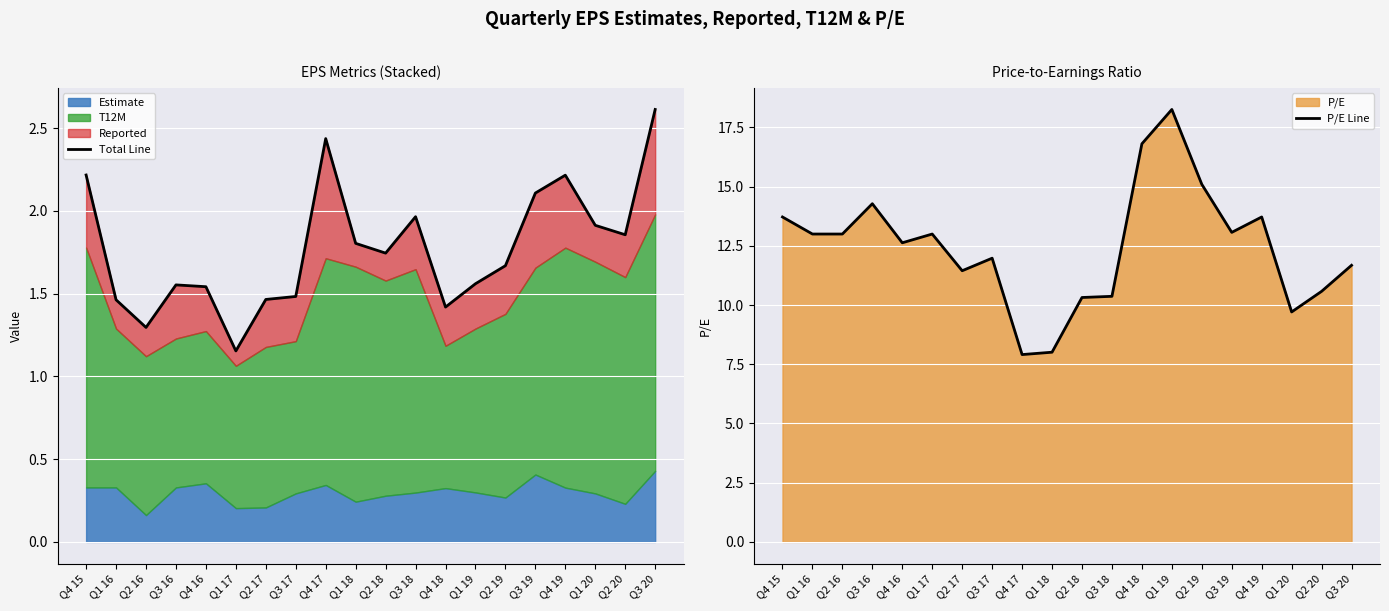

Which has a higher value, Q4 19 or Q1 16?

Q4 19